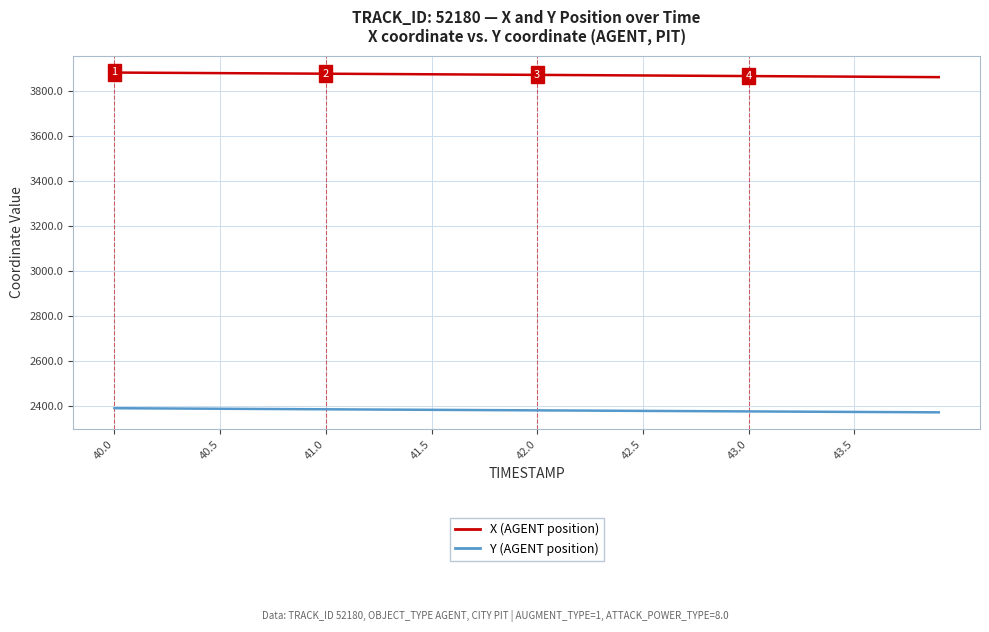

List the series in order of their overall mean, highest first.

X (AGENT position), Y (AGENT position)